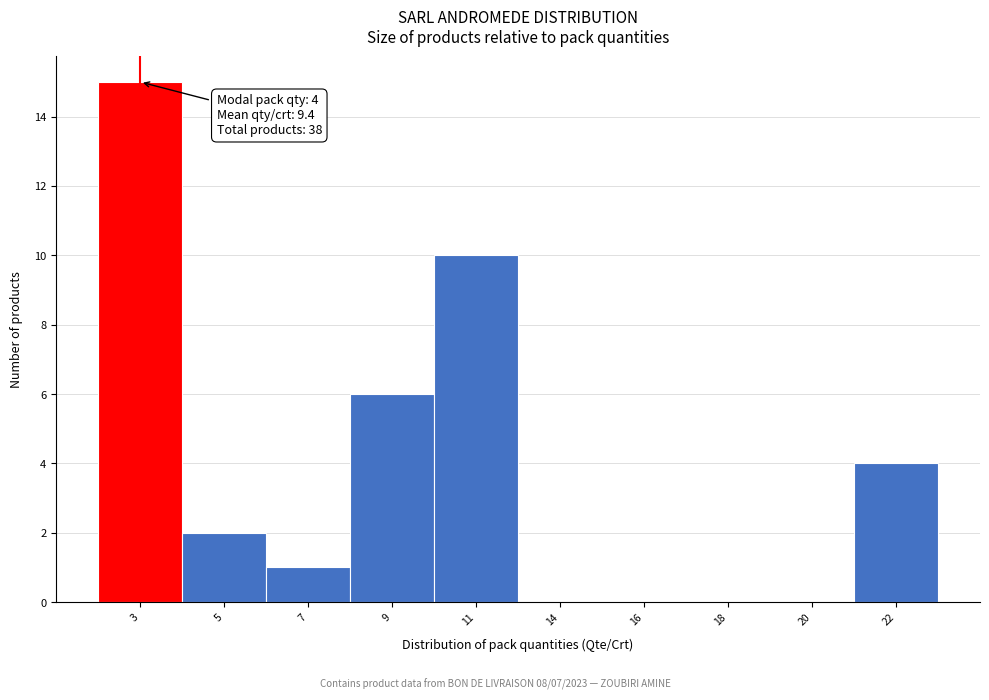

Reading left to right, transcribe all the data shown in this chart.

3=15	5=2	7=1	9=6	11=10	14=0	16=0	18=0	20=0	22=4